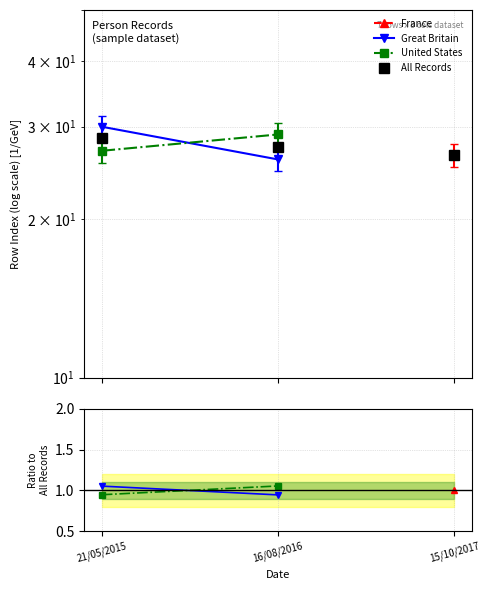

What is the sum of all All Records values?

82.5